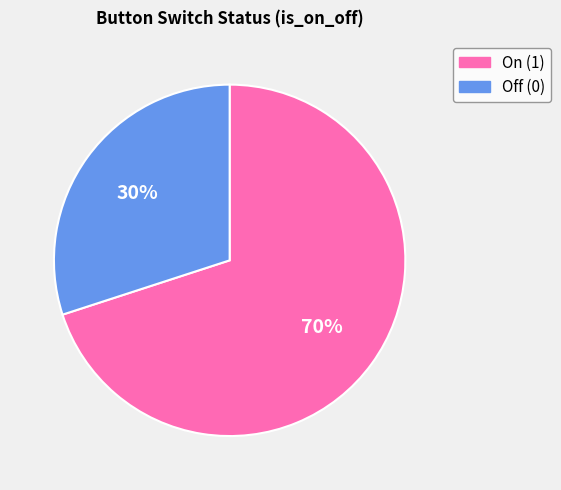

Does any single category account for the majority?

Yes